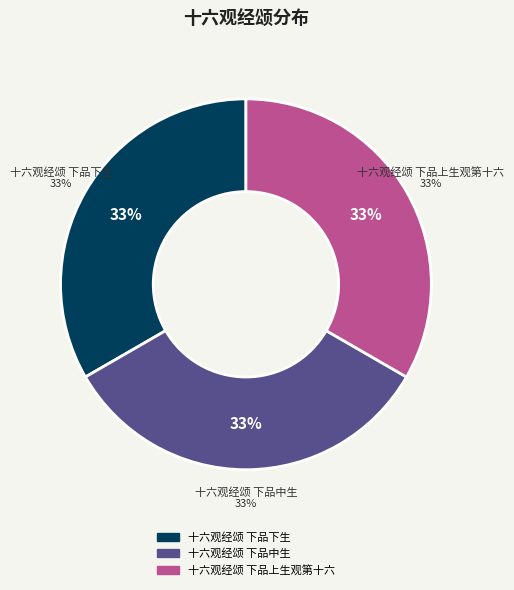

Does any single category account for the majority?

No